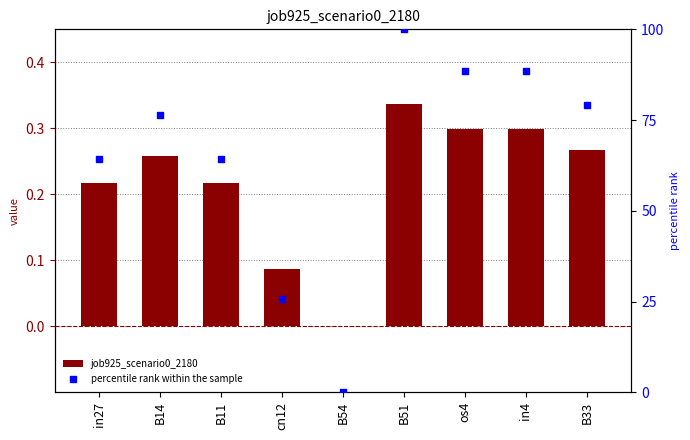

What is the total value across all series at B11?

64.6